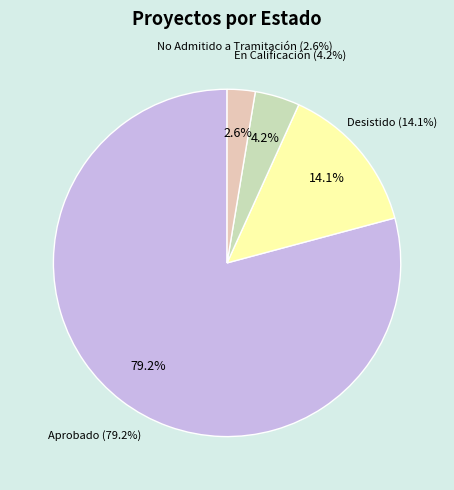

Which slice is the smallest?

No Admitido a Tramitación